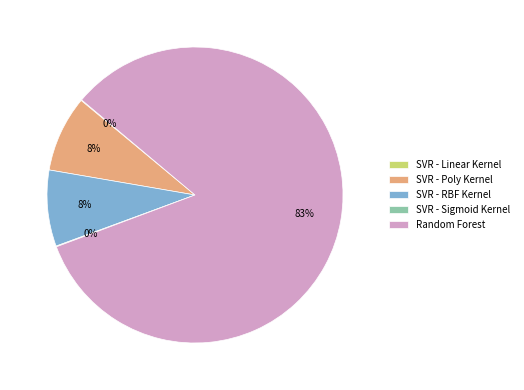

Between SVR - RBF Kernel and Random Forest, which is larger?

Random Forest